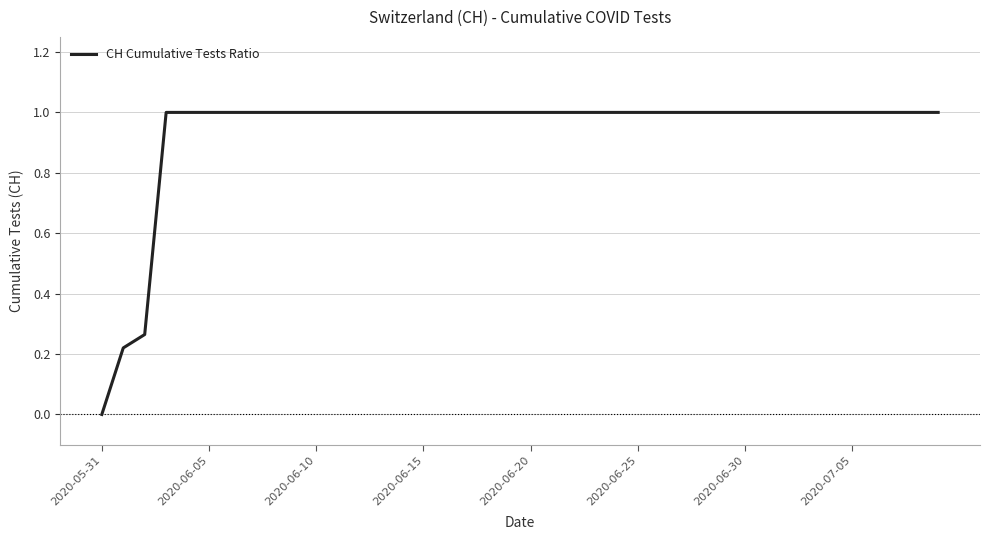

What is the maximum value shown in the chart?

1.0